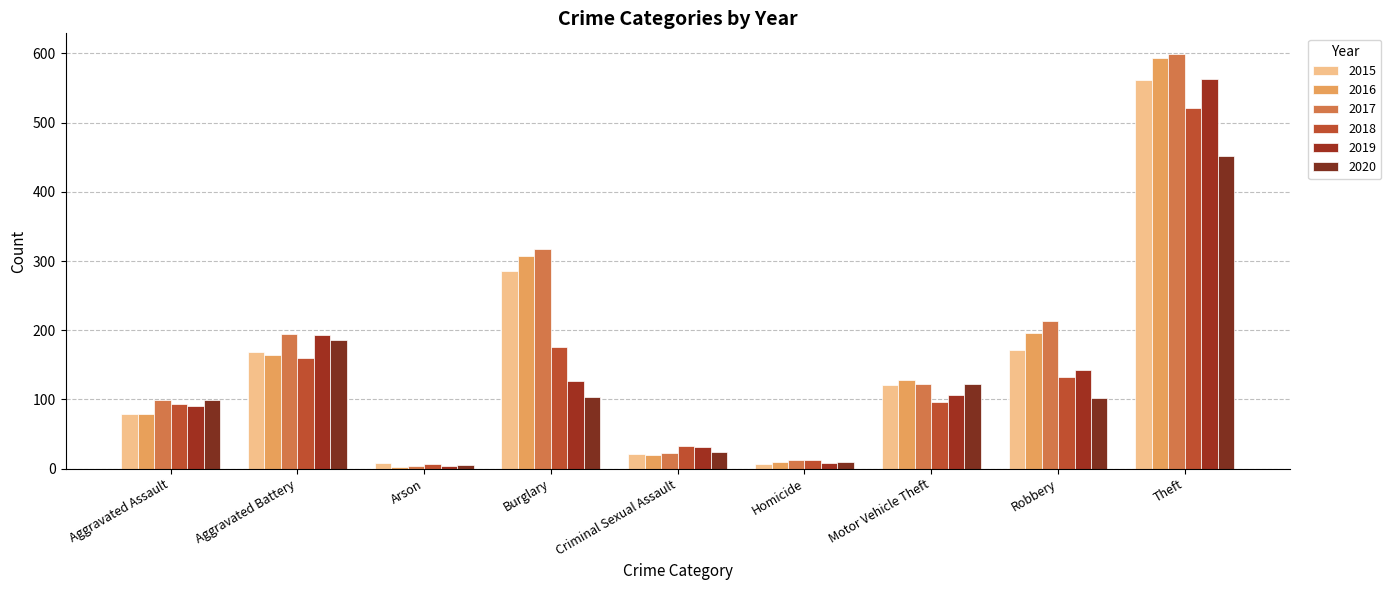

What is the value of the 2018 bar at the 4th from the left?

176